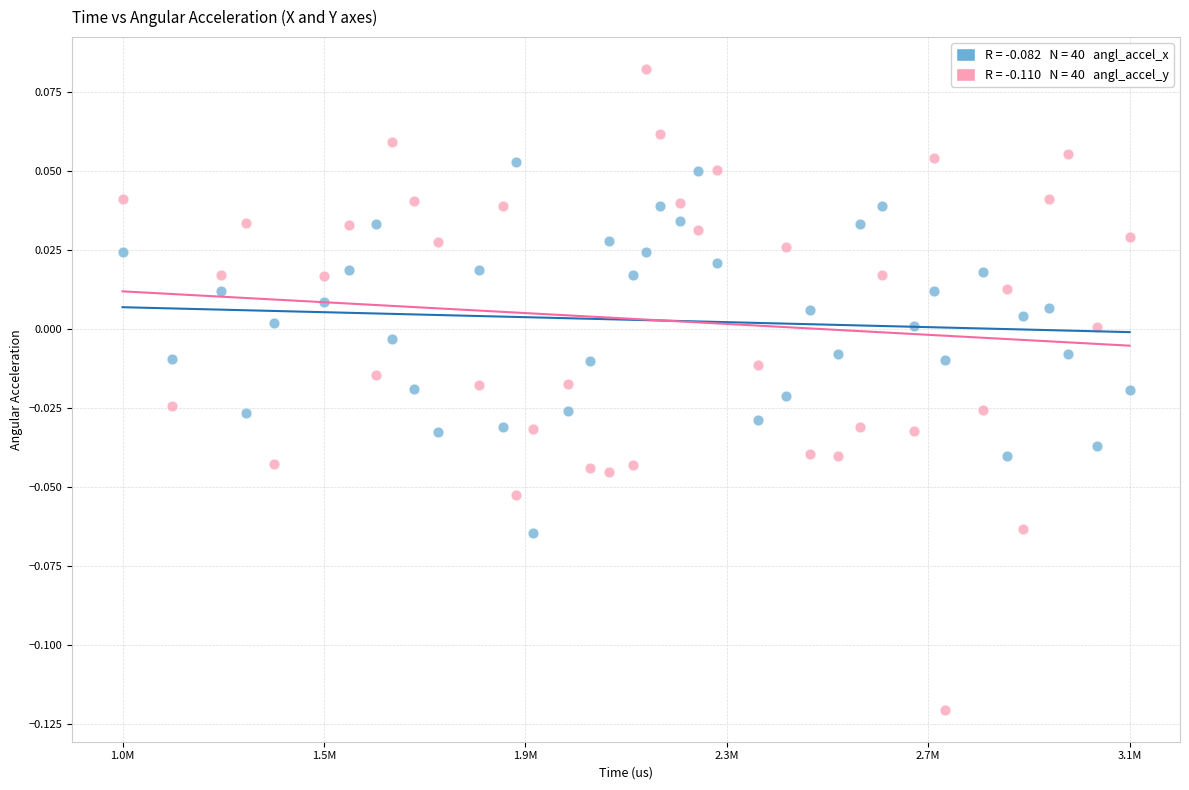

Across all data points, what is the range of X values (max minus min)?

2097494.0